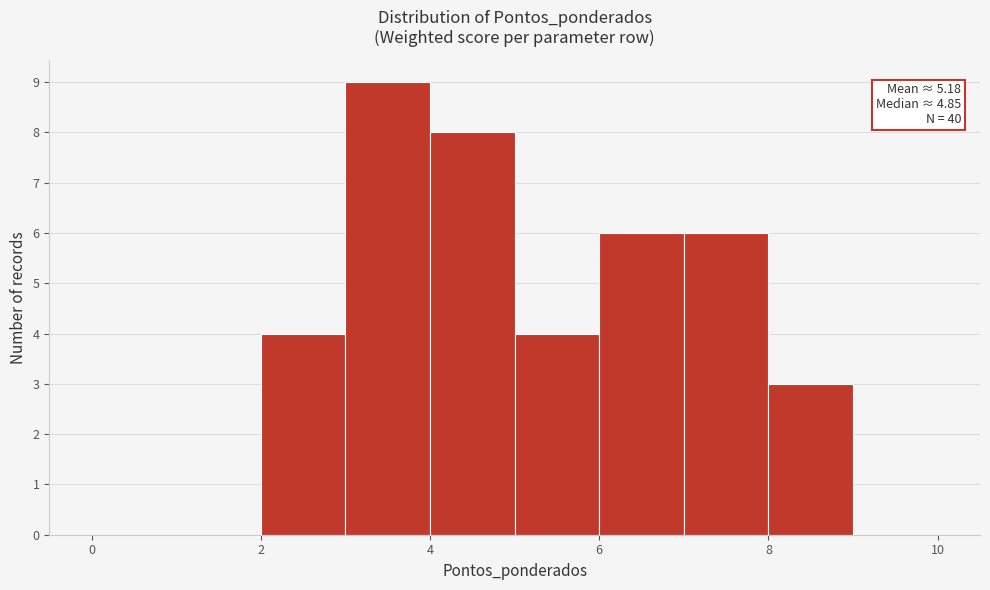

Which range on the x-axis has the tallest bar?

3 to 4